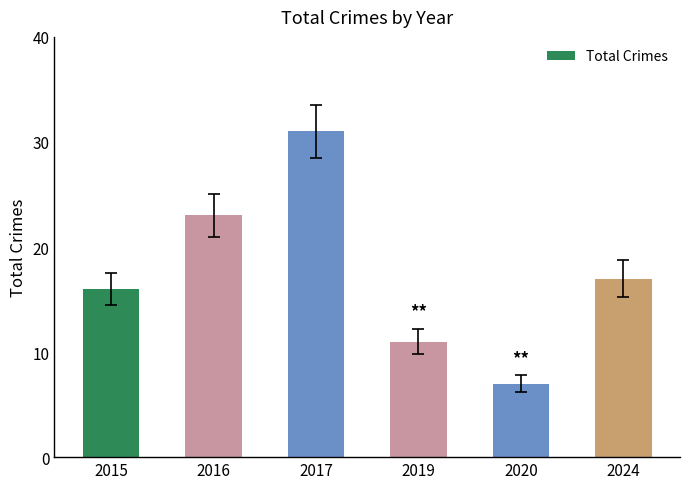

True or false: the data shows 11 at 2019.

True